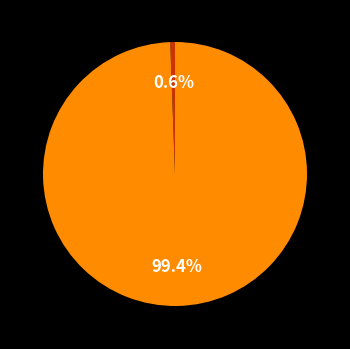

Is there any slice that represents more than half of the pie?

Yes